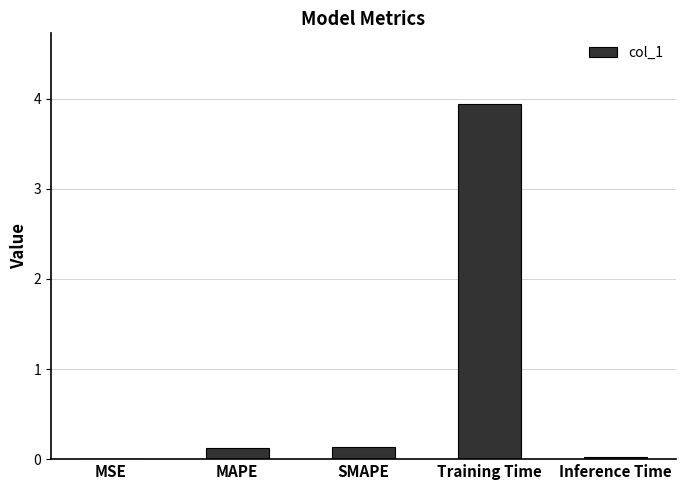

True or false: the data shows 0.1 at MAPE.

True